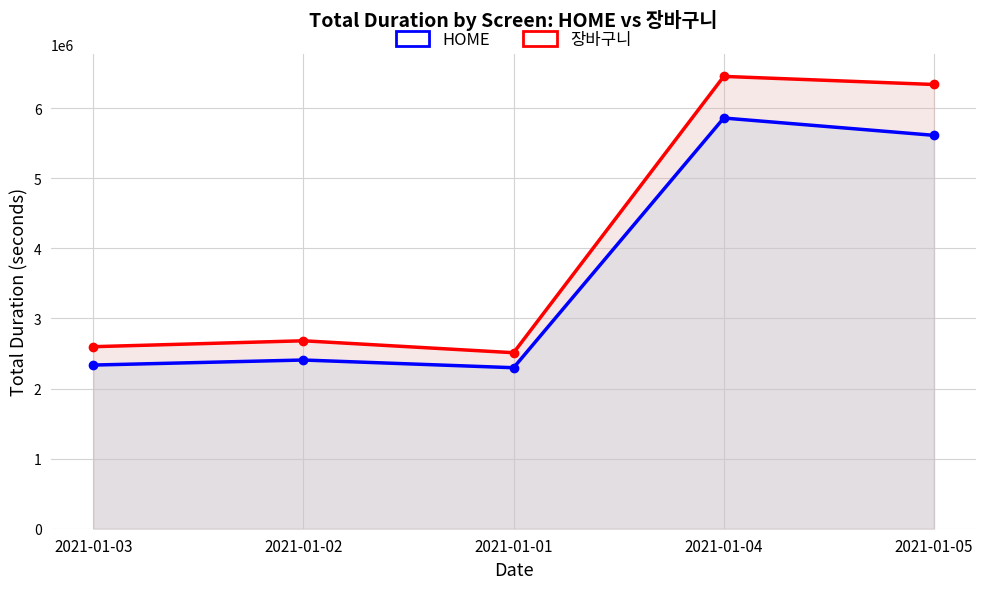

At which label does HOME reach its peak?

2021-01-04